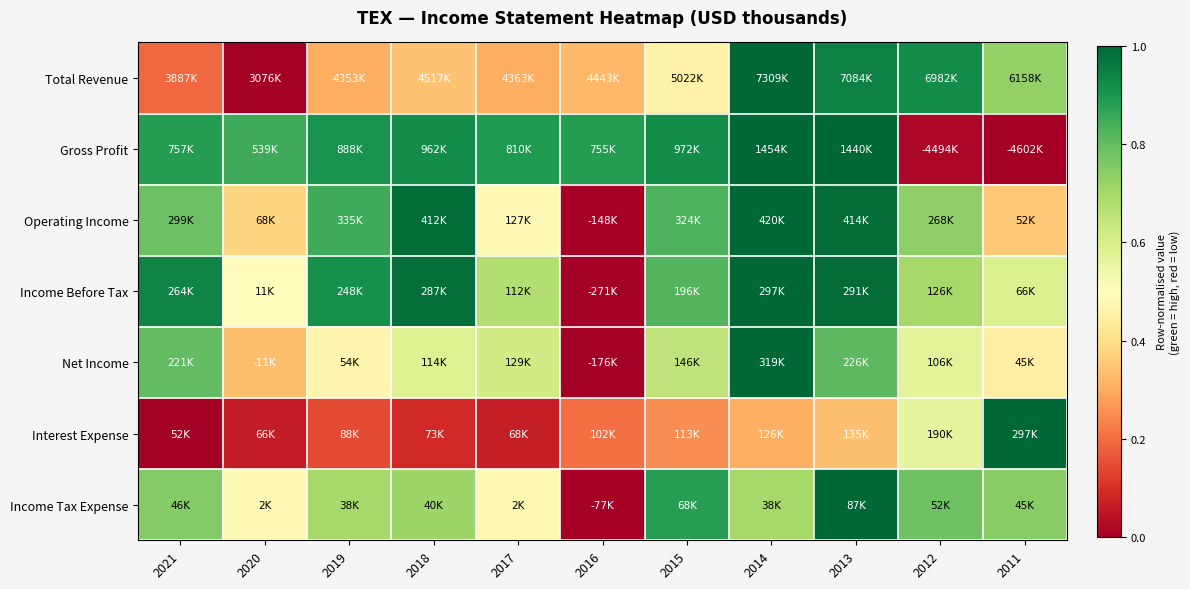

At which category is the sum across all series the highest?

2013